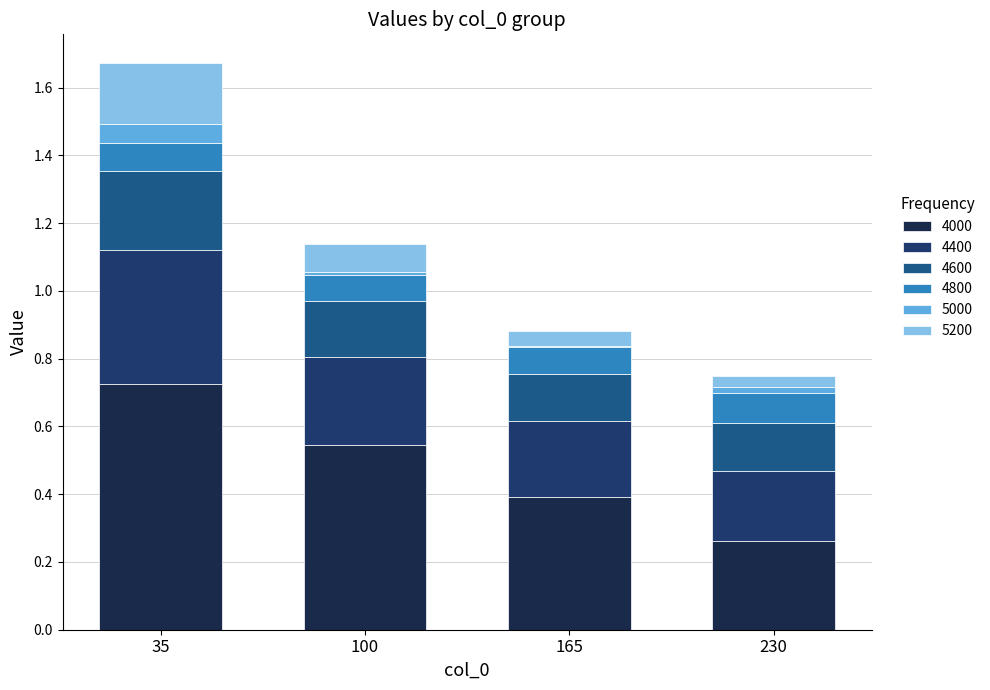

Are the bars grouped side by side (vs. stacked)?

No